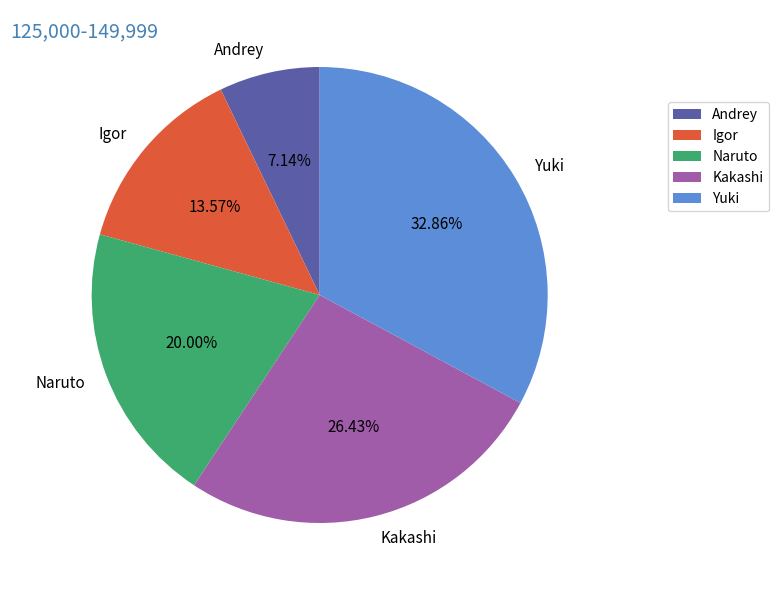

What is the total percentage of Igor and Andrey?

20.7%